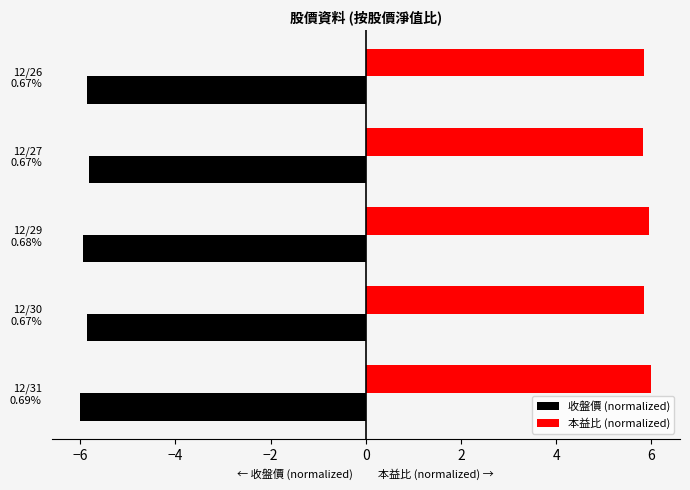

What is the smallest value displayed?

-6.0